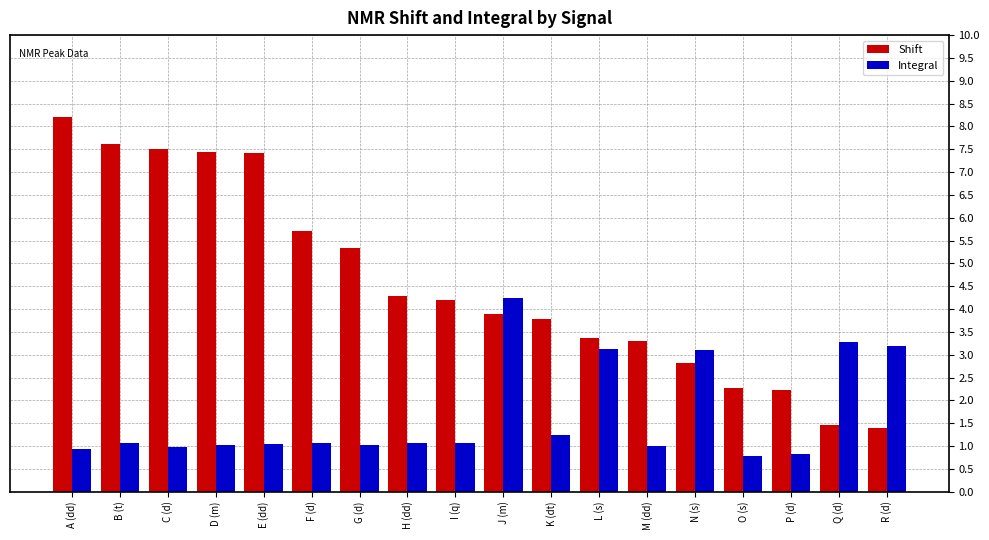

What position from the left is B (t)?

2